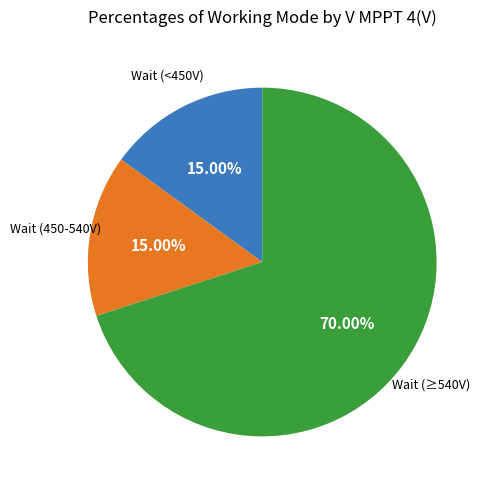

Is there any slice that represents more than half of the pie?

Yes